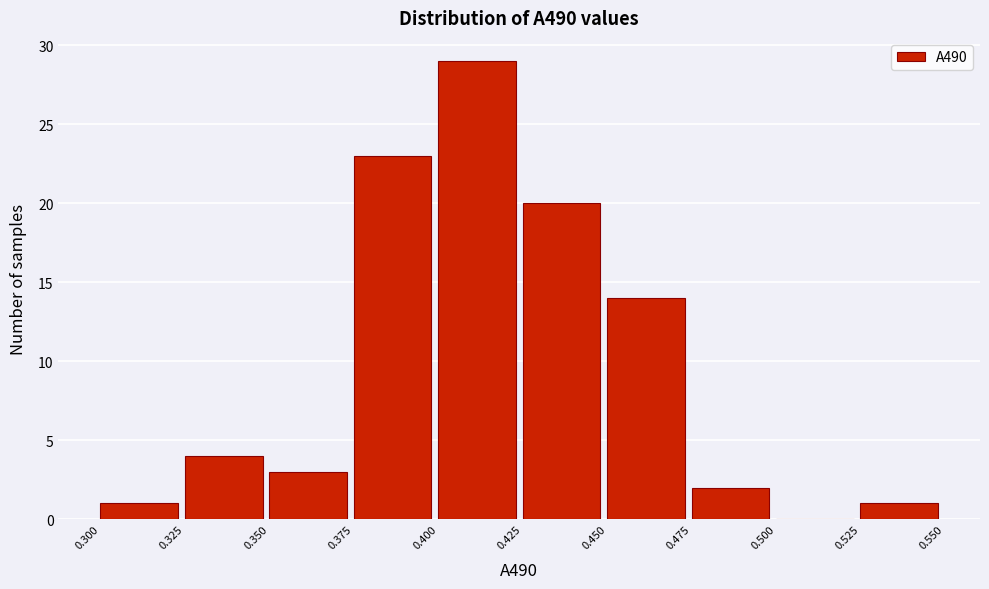

Reading left to right, transcribe this chart: for each bar, give the range it covers on the x-axis and its height. The values are not printed on the chart, so give them approximately, as read against the axis.

0.300 to 0.325: 1
0.325 to 0.350: 4
0.350 to 0.375: 3
0.375 to 0.400: 23
0.400 to 0.425: 29
0.425 to 0.450: 20
0.450 to 0.475: 14
0.475 to 0.500: 2
0.500 to 0.525: 0
0.525 to 0.550: 1